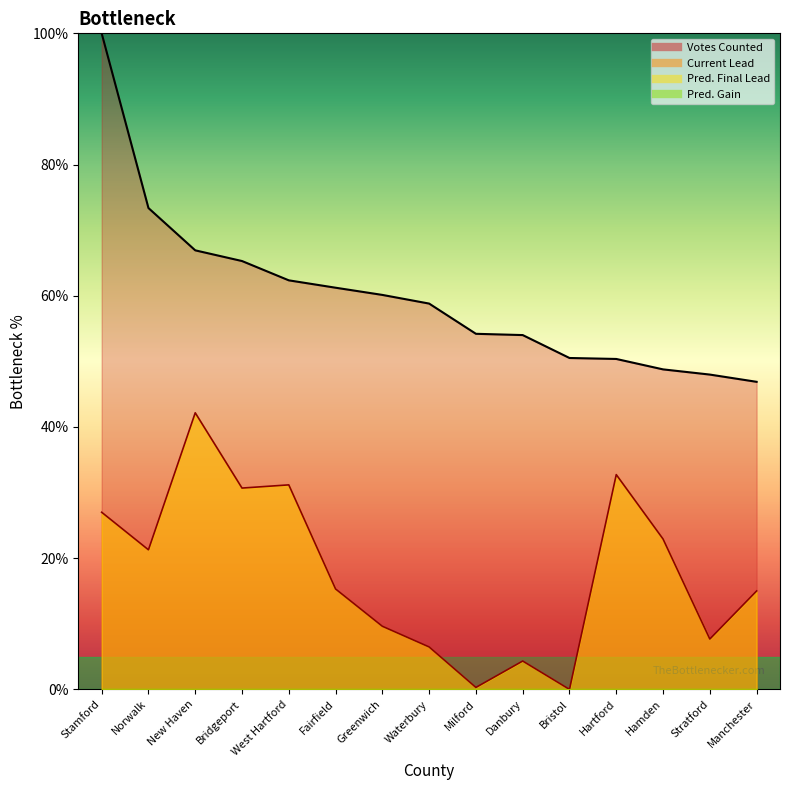

What is the value of the Current Lead point at the 7th from the left?

9.6